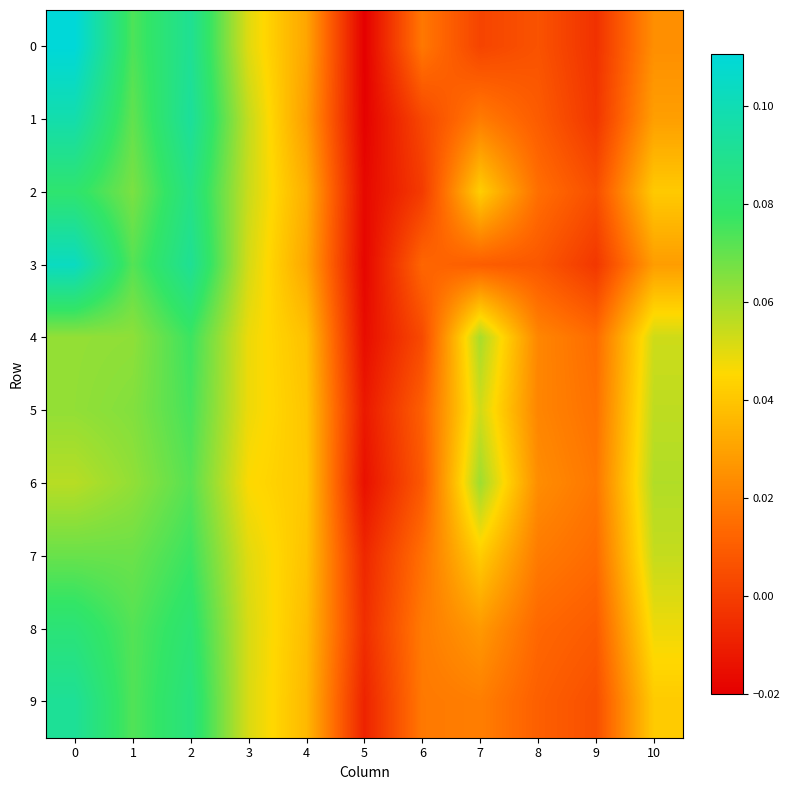

Which series has the largest total across all categories?

7